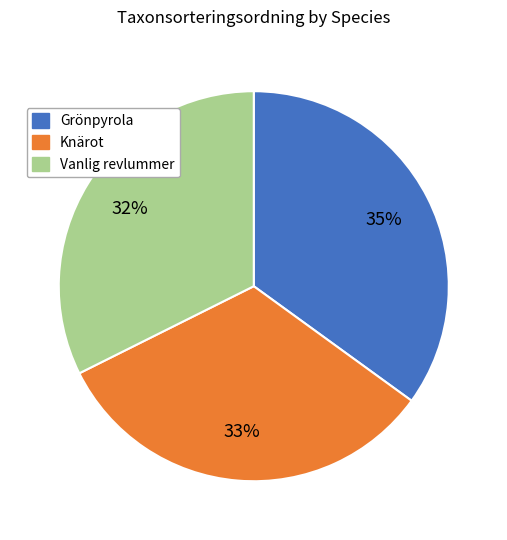

What is the largest slice in the pie chart?

Grönpyrola